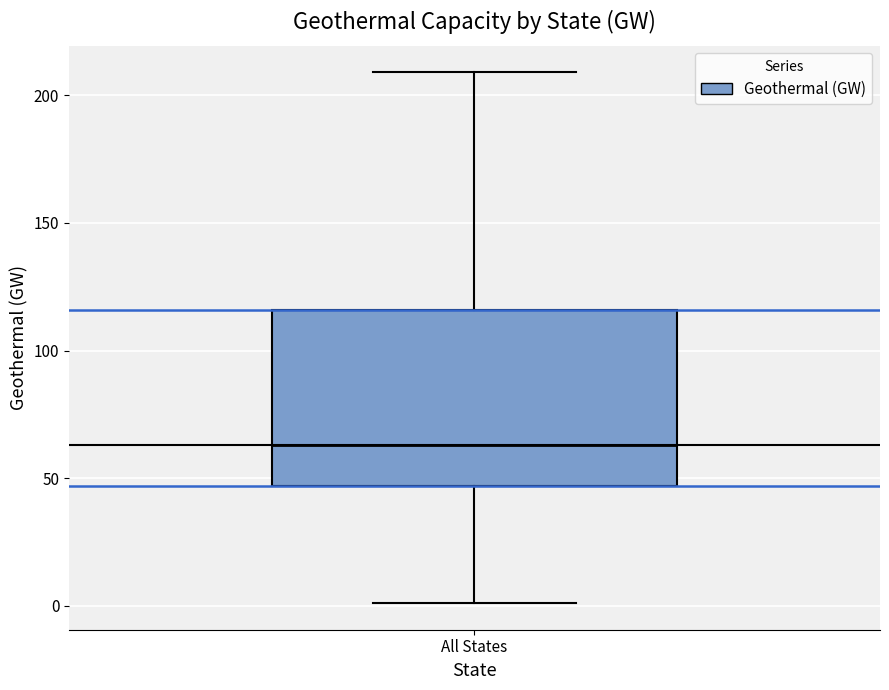

Where is the upper edge of the box for All States on the y-axis? The values are not printed on the chart, so give them approximately, as read against the axis.

115